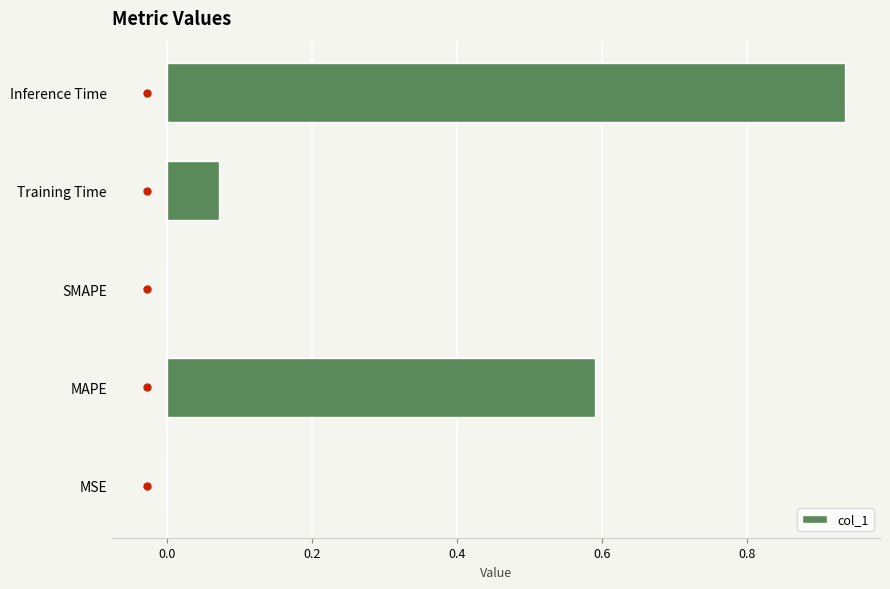

At which category does the chart reach its peak across all series?

Inference Time